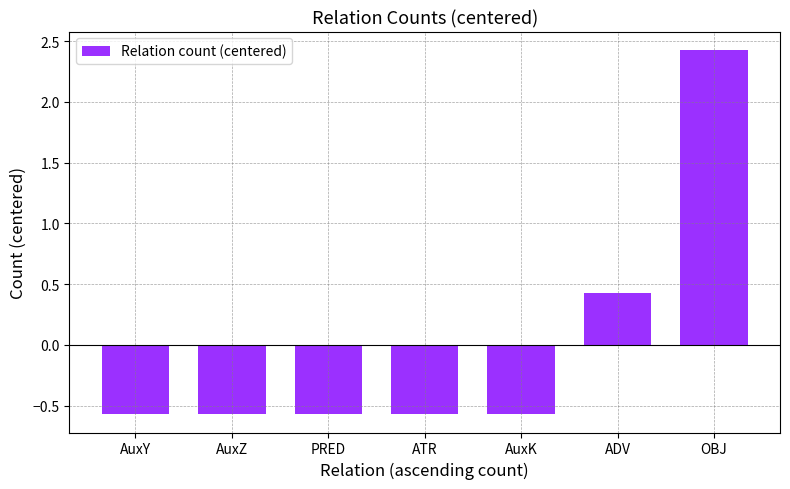

Reading left to right, what are all the values shown in this chart?

AuxY=-0.6	AuxZ=-0.6	PRED=-0.6	ATR=-0.6	AuxK=-0.6	ADV=0.4	OBJ=2.4